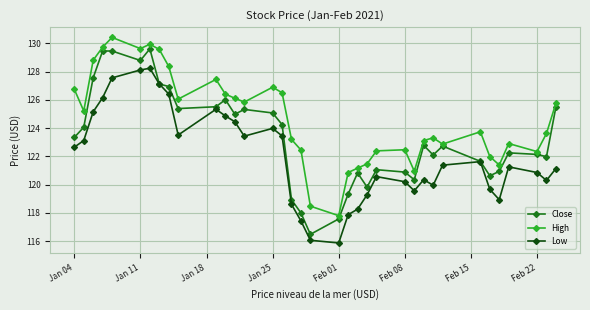

What is the value of the Low point at the 28th from the left?

120.0